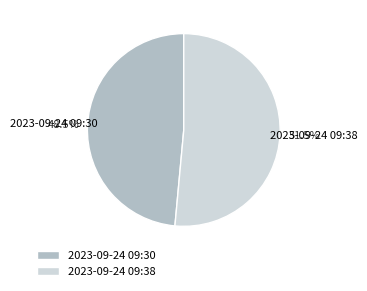

Between 2023-09-24 09:38 and 2023-09-24 09:30, which is larger?

2023-09-24 09:38